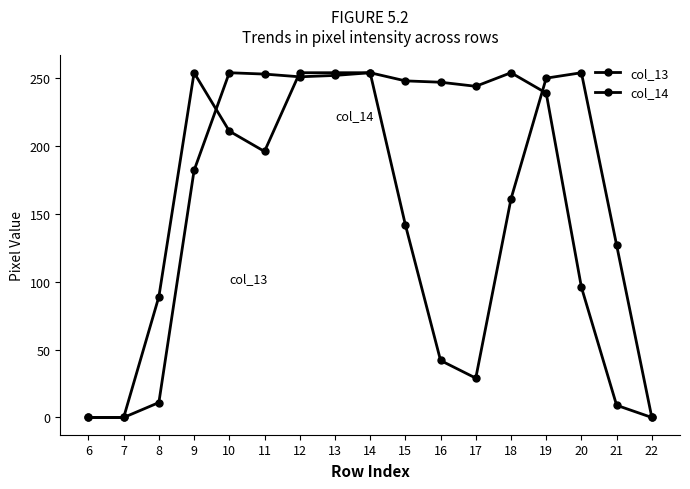

What is the difference between the maximum and minimum values in the col_14 series?

254